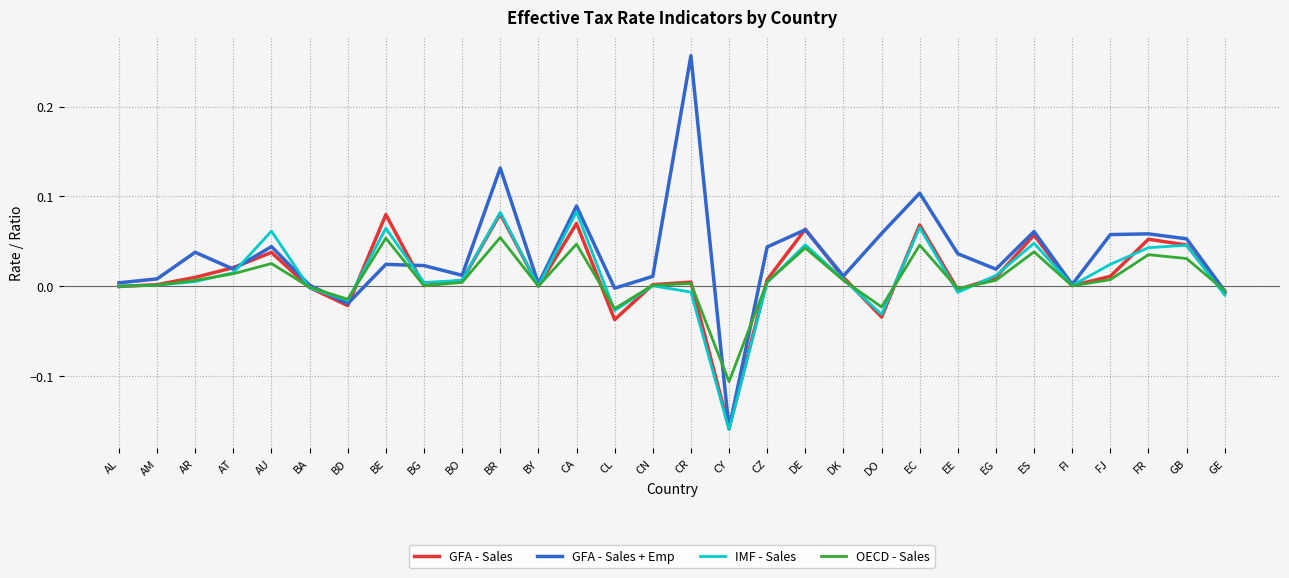

True or false: OECD - Sales and IMF - Sales intersect in this chart.

True